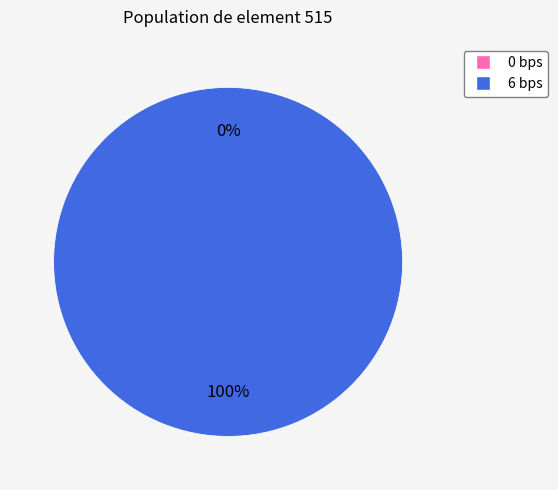

To the nearest percent, what is the average slice percentage?

50%